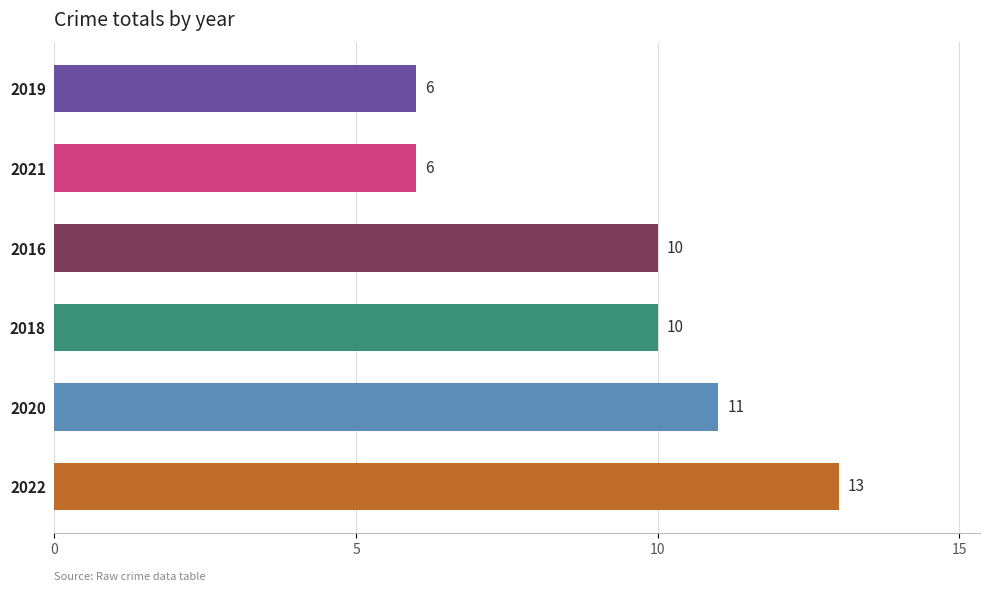

Which category has the highest value across all series?

2022